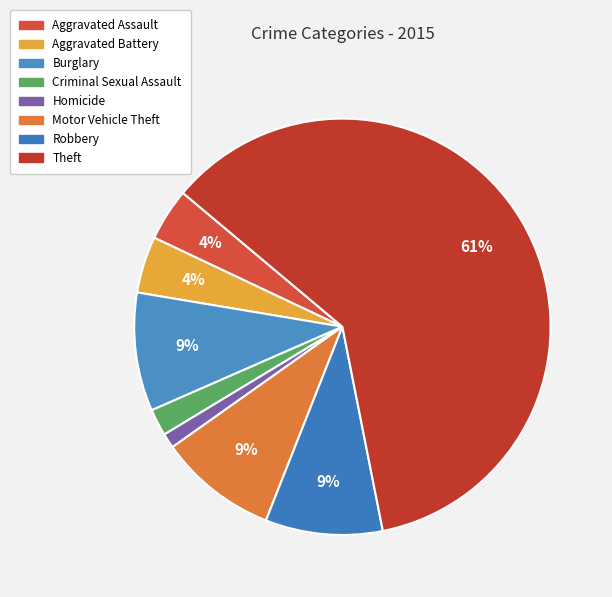

The Criminal Sexual Assault slice represents 2% of the pie. True or false?

True